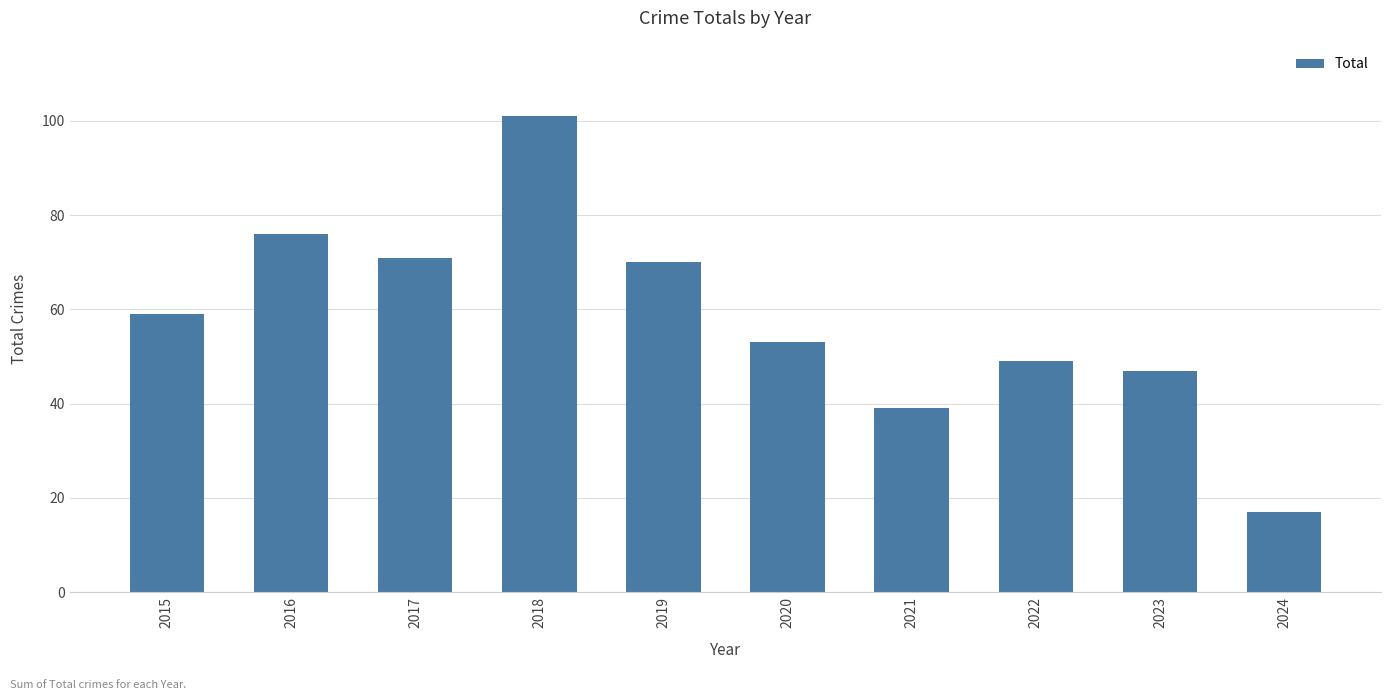

What is the approximate value at 2015, to the nearest 10?

60